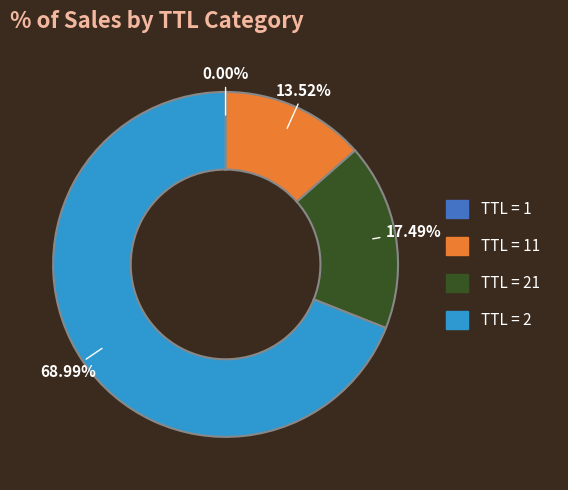

Which category accounts for the majority?

TTL = 2